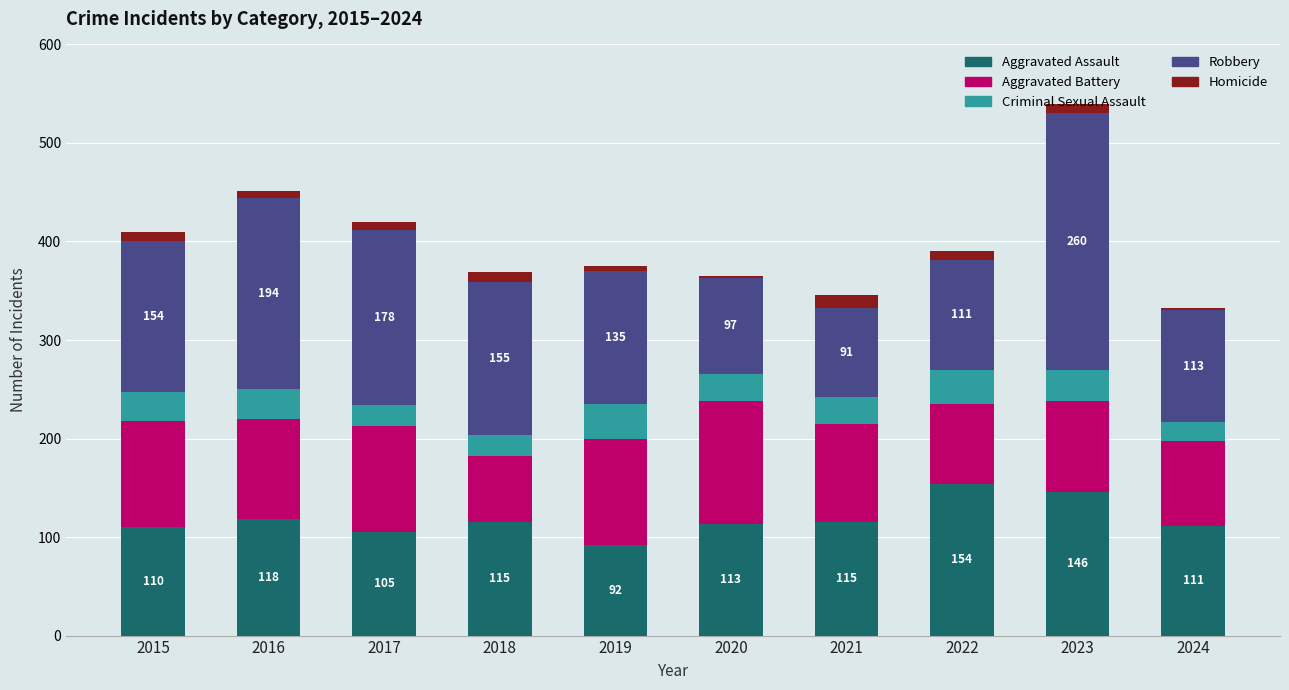

How many data points does each series have?

10